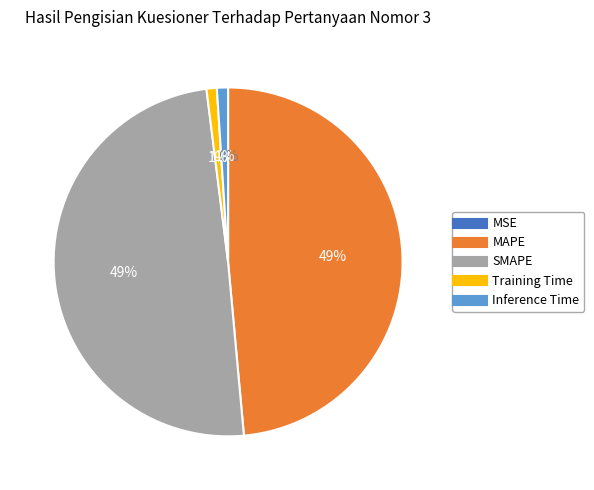

What percentage is the SMAPE slice, to the nearest percent?

49%